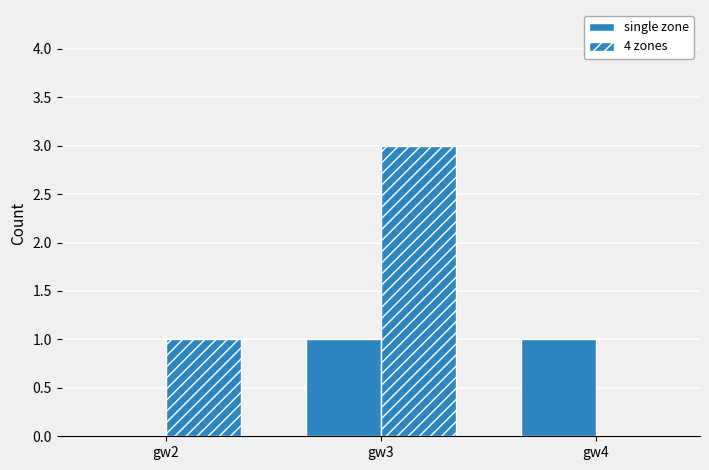

Are the bars grouped side by side (vs. stacked)?

Yes